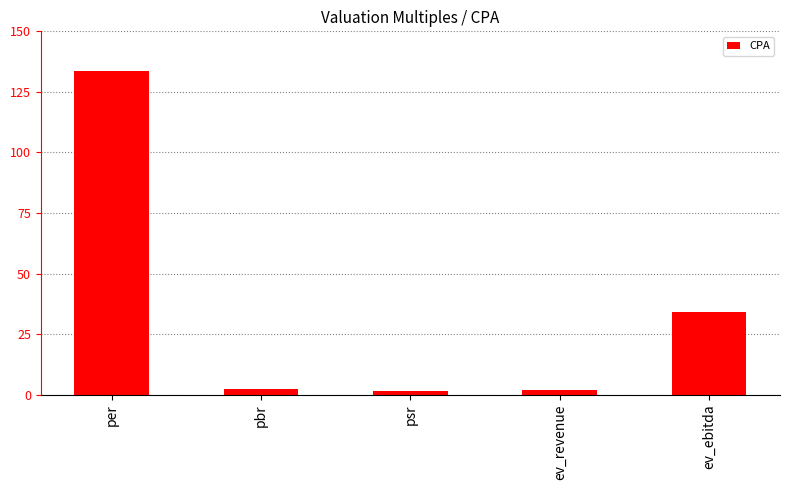

Where is the data nearest to the value 67?

ev_ebitda